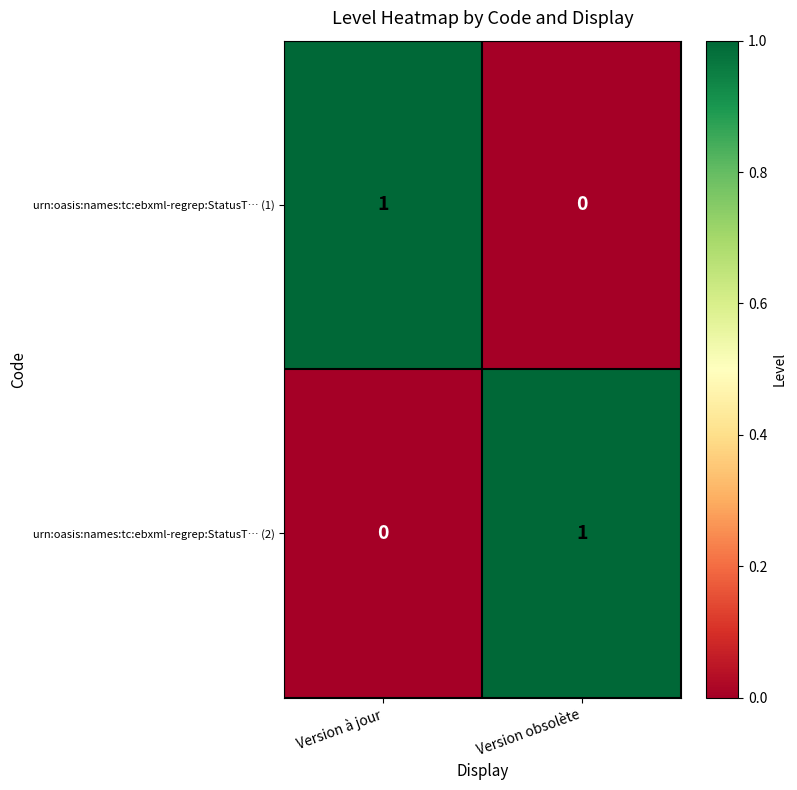

At how many categories does at least one series exceed 0?

2